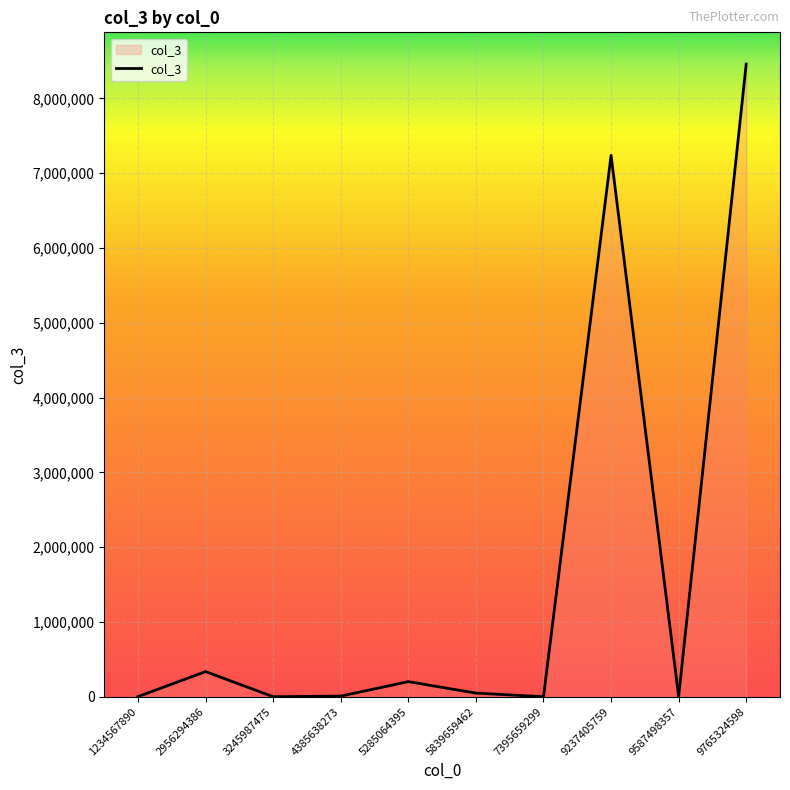

What is the difference between the maximum and minimum values?

8459873.1